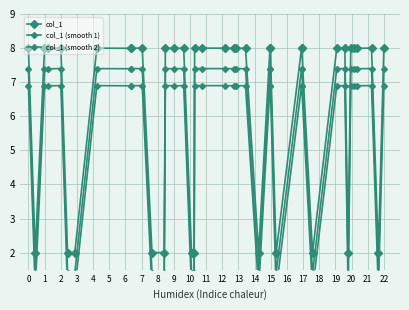

How many lines are shown in the chart?

3